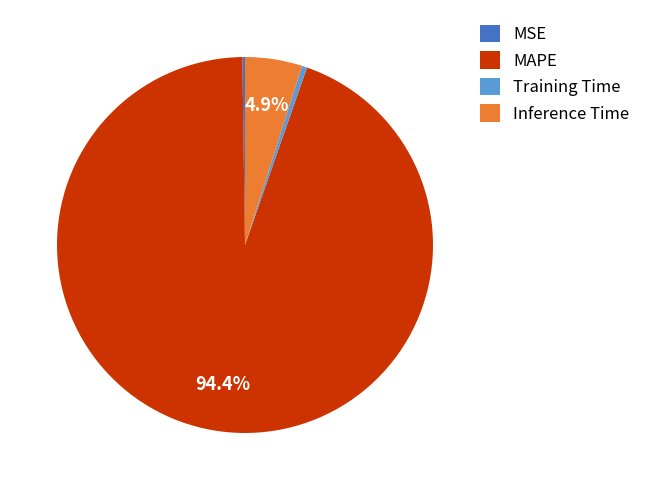

To the nearest percent, what is the difference between the MAPE and Training Time slice percentages?

94%